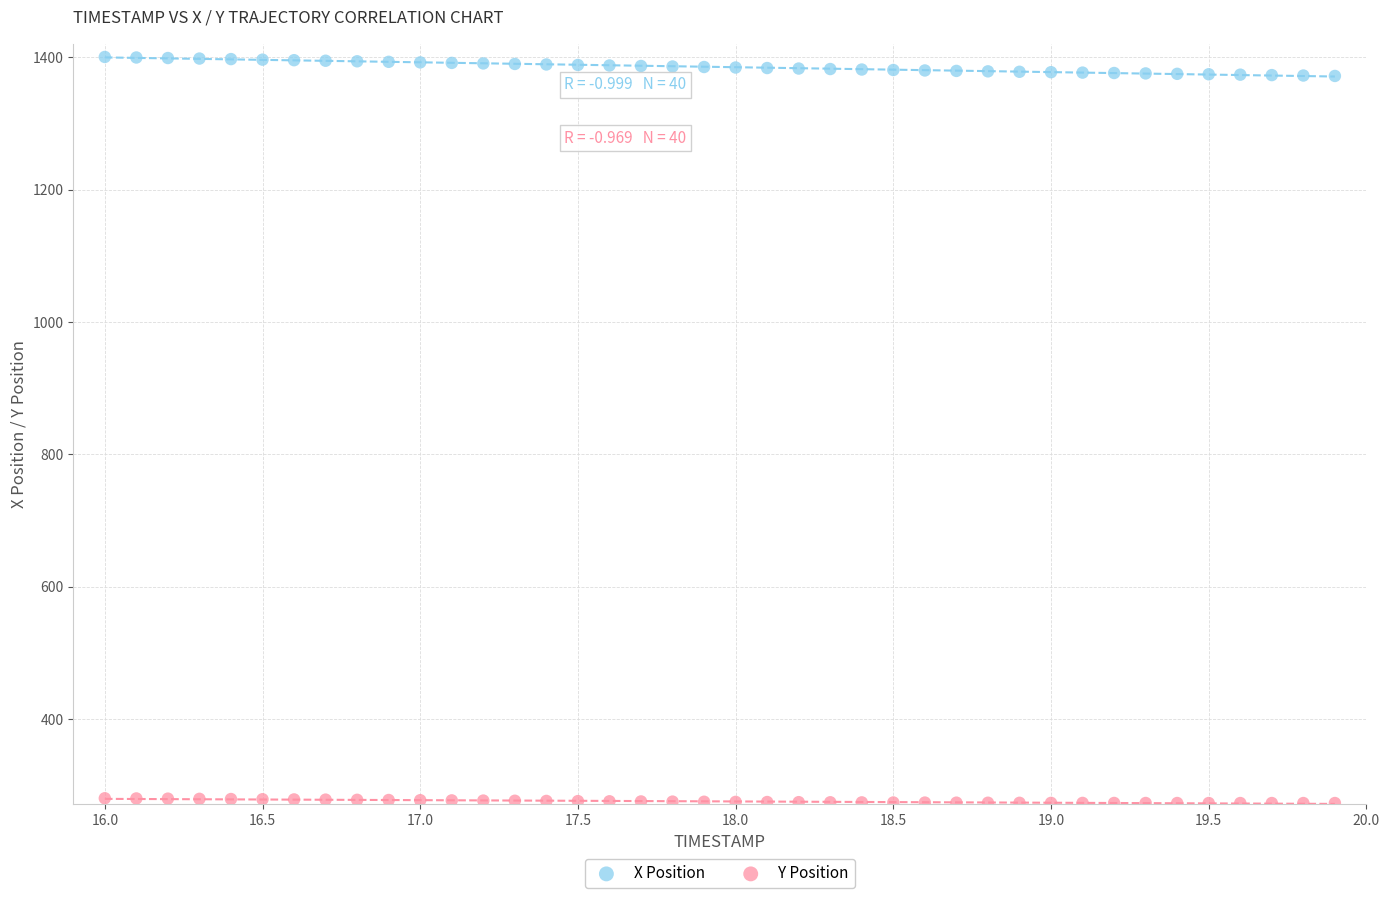

Across all data points, what is the range of X values (max minus min)?

3.9